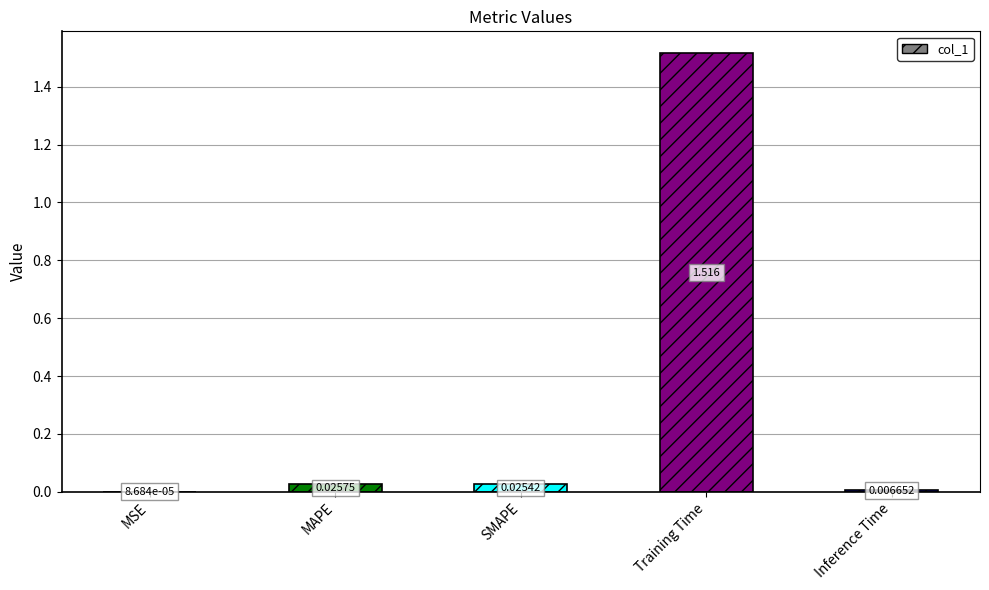

Between MSE and Training Time, which is larger?

Training Time